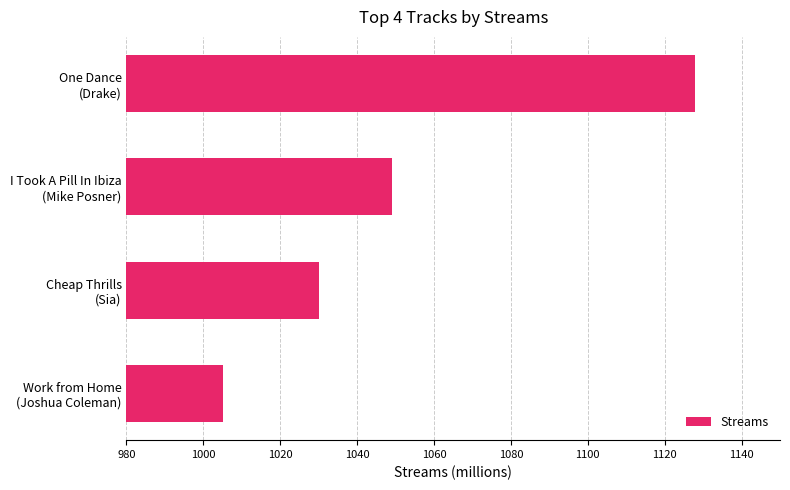

What is the sum of all values?

4212